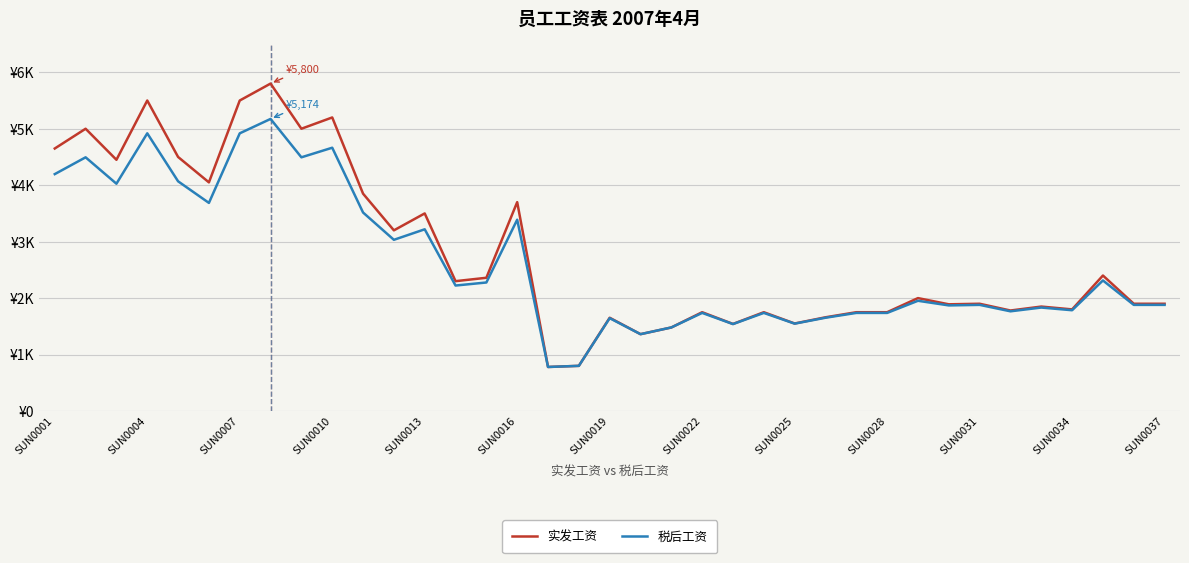

True or false: 税后工资 has more than 1 interior local peaks.

True